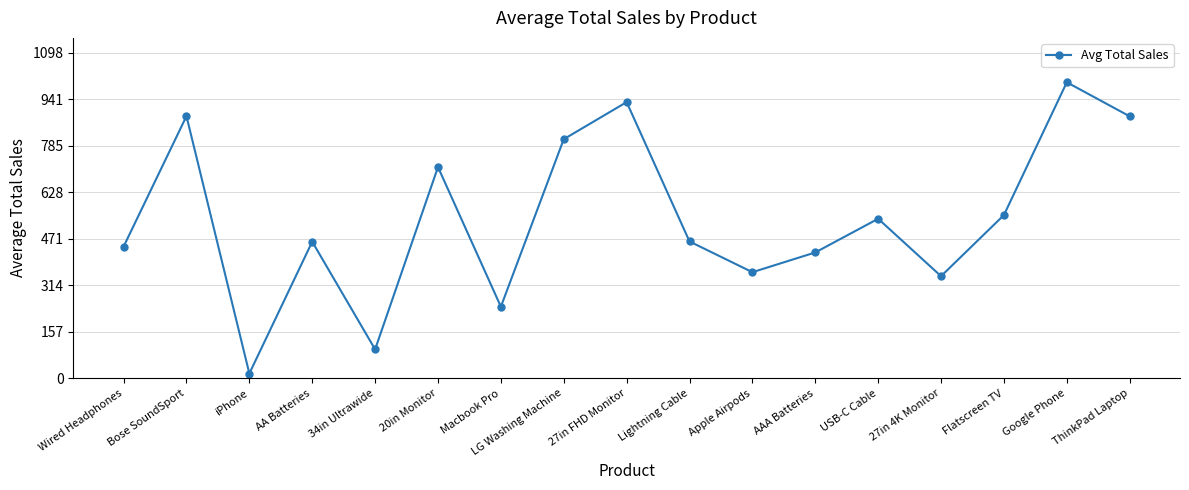

What is the label of the 16th point from the left?

Google Phone